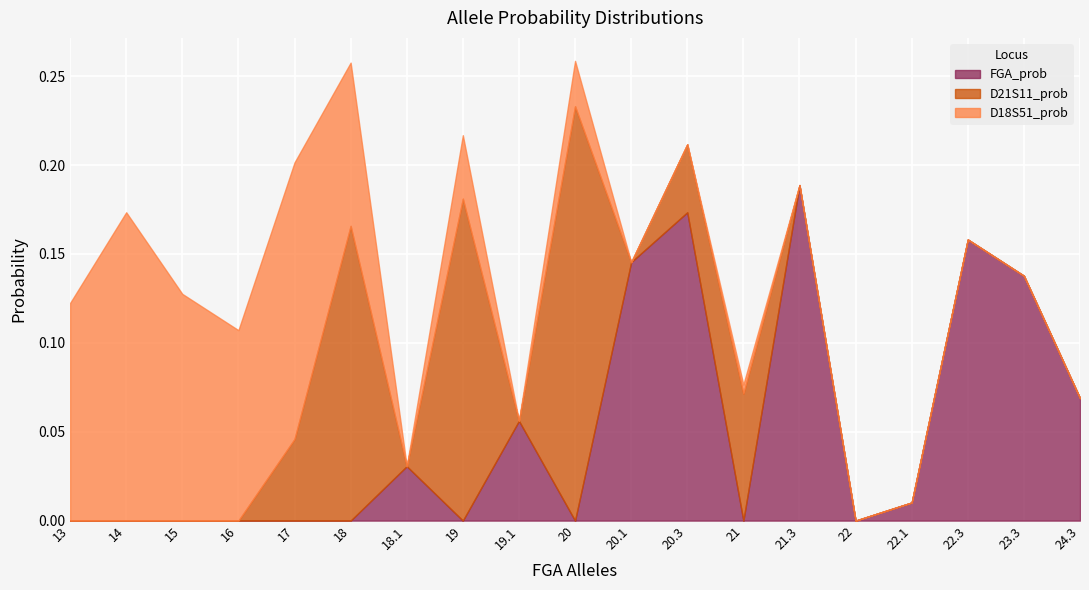

At how many categories does at least one series exceed 0?

18